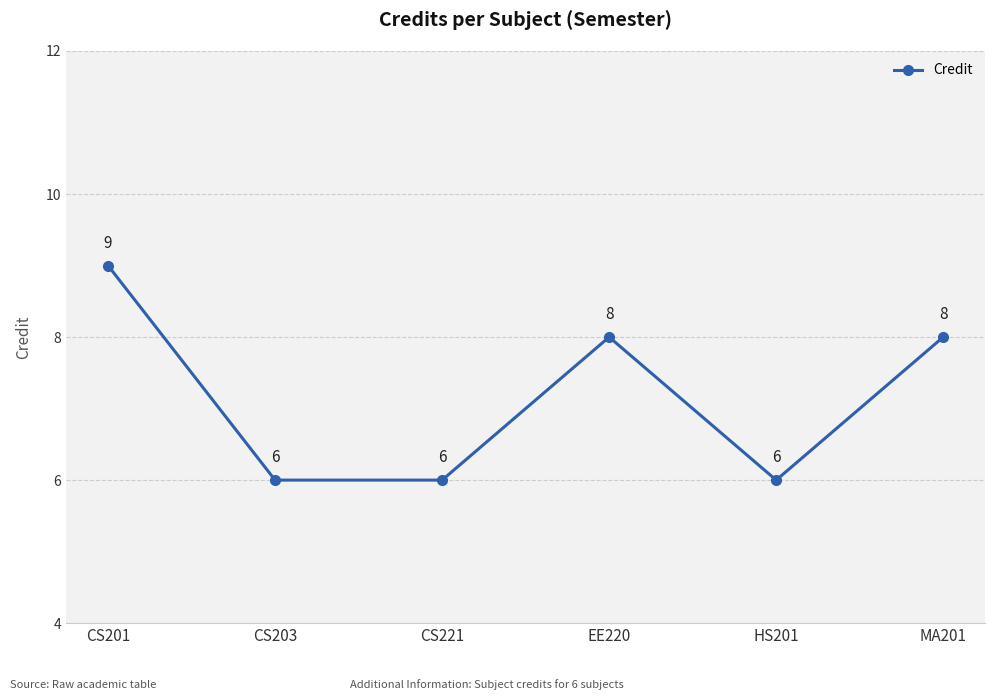

How many series are shown in this chart?

1